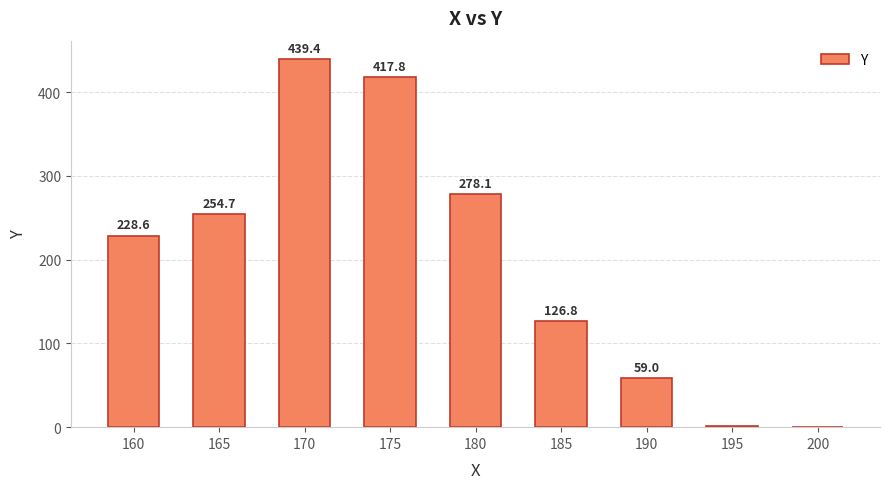

How many series are shown in this chart?

1